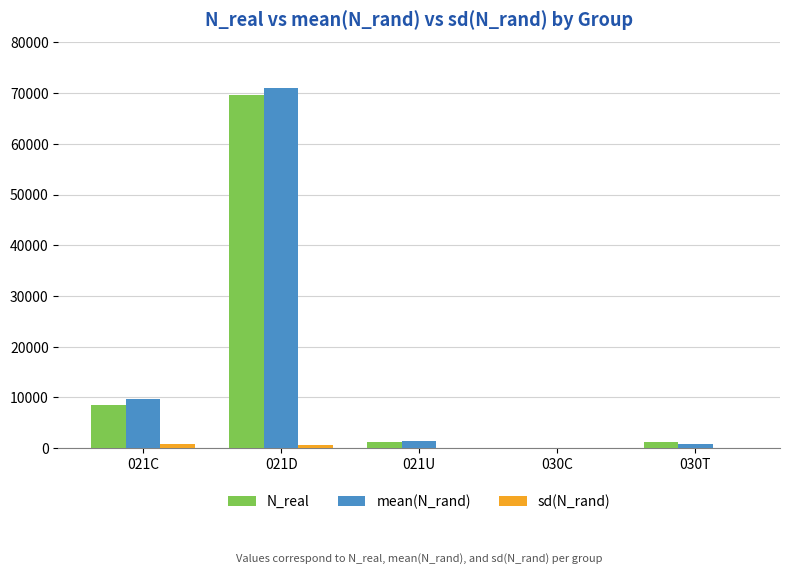

Which category has the highest value across all series?

021D